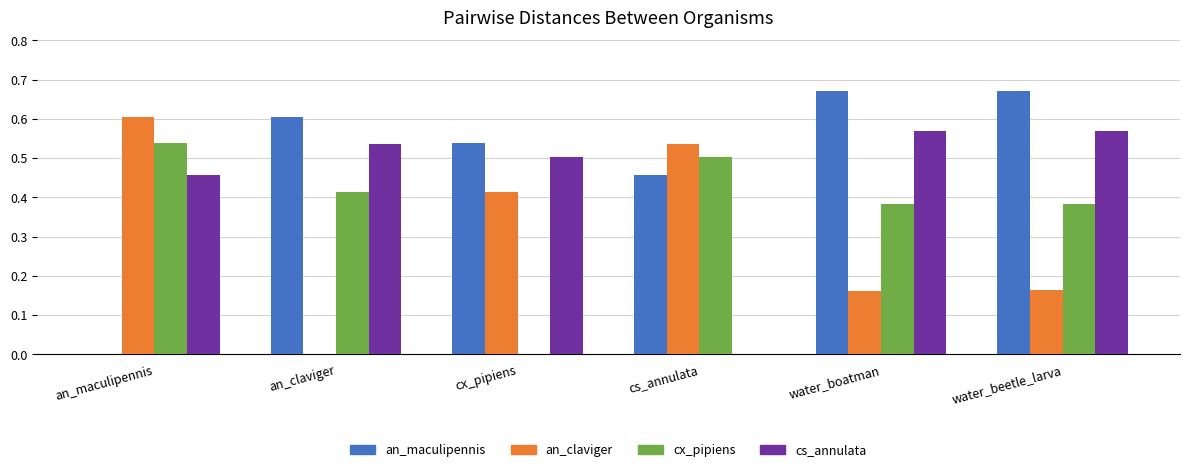

The cs_annulata series shows 0.7 at cx_pipiens. True or false?

False